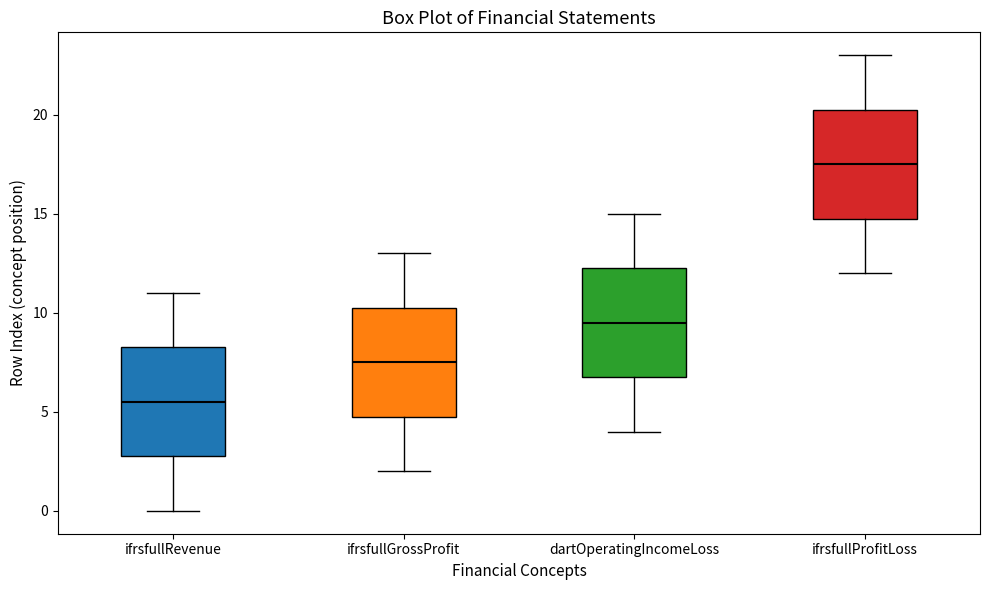

Reading left to right, transcribe this box plot: for each box, give where its median line is, the range the box spans, and where its two whiskers end, as read against the y-axis. The values are not printed on the chart, so give them approximately, as read against the axis.

ifrsfullRevenue: median 5.5, box 3.0 to 8.5, whiskers 0.0 to 11.0
ifrsfullGrossProfit: median 7.5, box 5.0 to 10.5, whiskers 2.0 to 13.0
dartOperatingIncomeLoss: median 9.5, box 7.0 to 12.5, whiskers 4.0 to 15.0
ifrsfullProfitLoss: median 17.5, box 15.0 to 20.5, whiskers 12.0 to 23.0